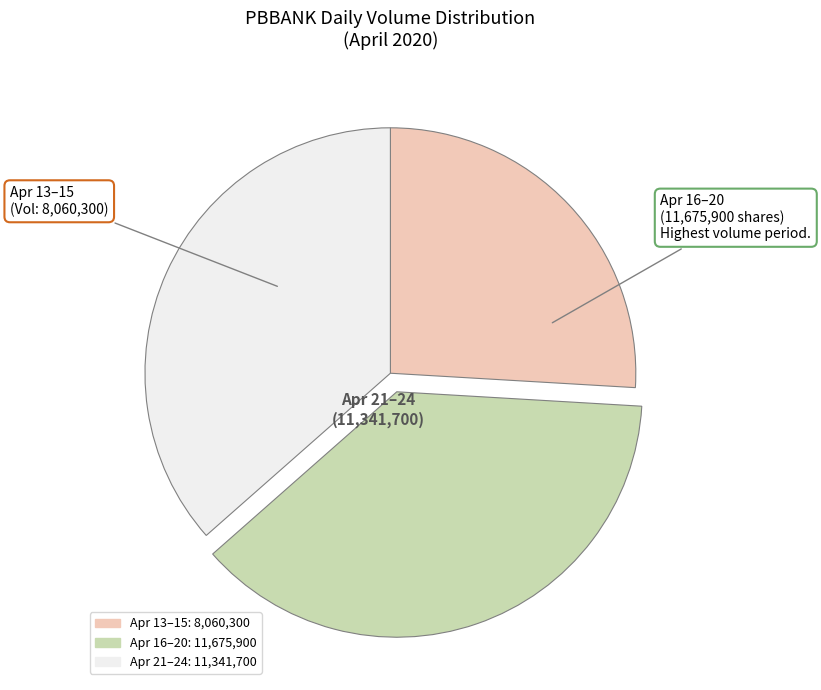

Is there any slice that represents more than half of the pie?

No